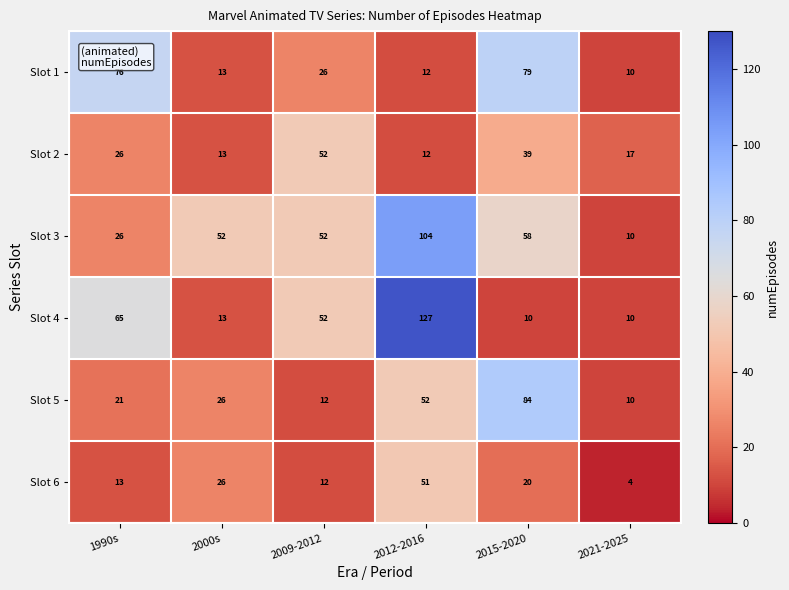

At which category is the sum across all series the highest?

2012-2016